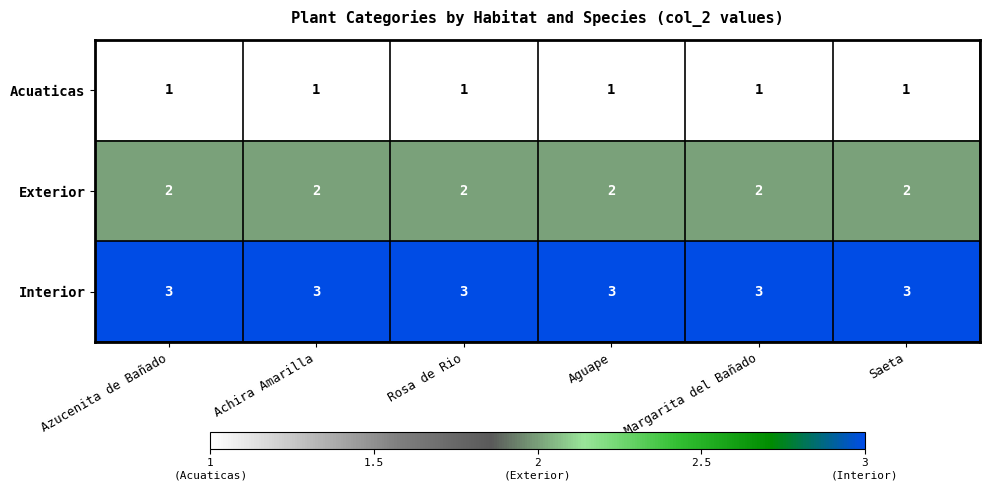

What is the approximate value of Interior at Achira Amarilla?

3